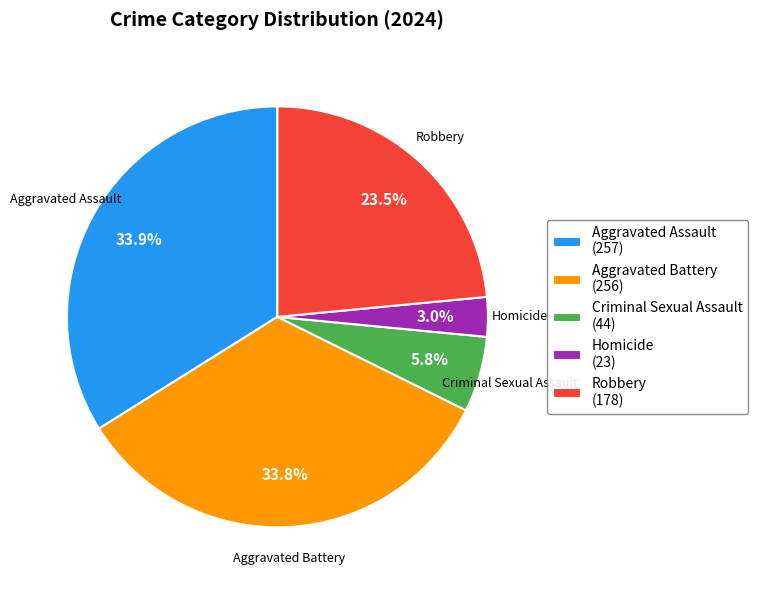

What is the total percentage of Homicide (23) and Aggravated Battery (256)?

36.8%